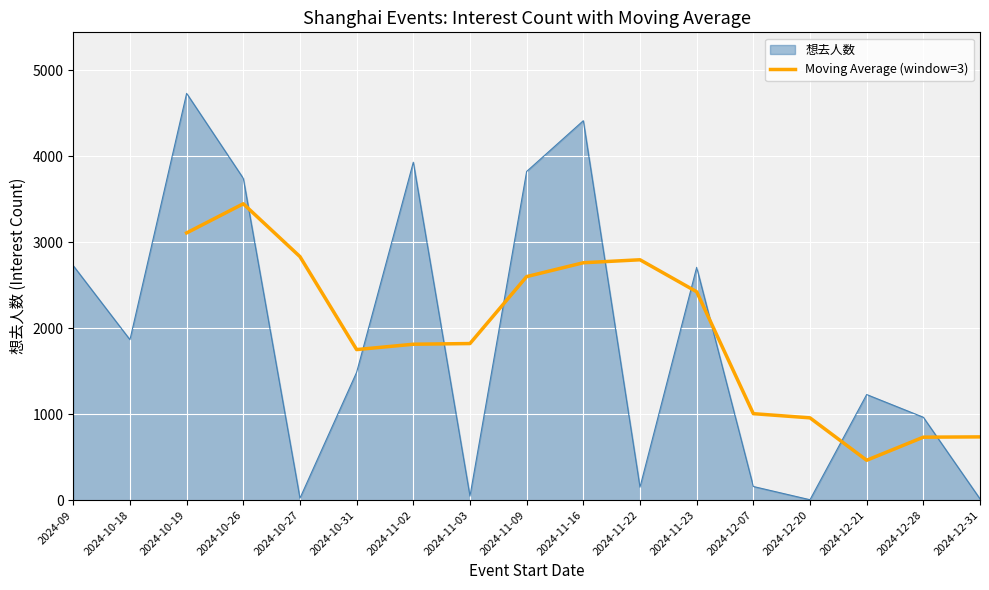

Reading left to right, list all the values displayed in this chart.

3106.3	3445.0	2830.7	1749.7	1812.0	1820.0	2598.3	2759.3	2794.0	2422.3	1004.7	956.0	463.0	731.3	734.7